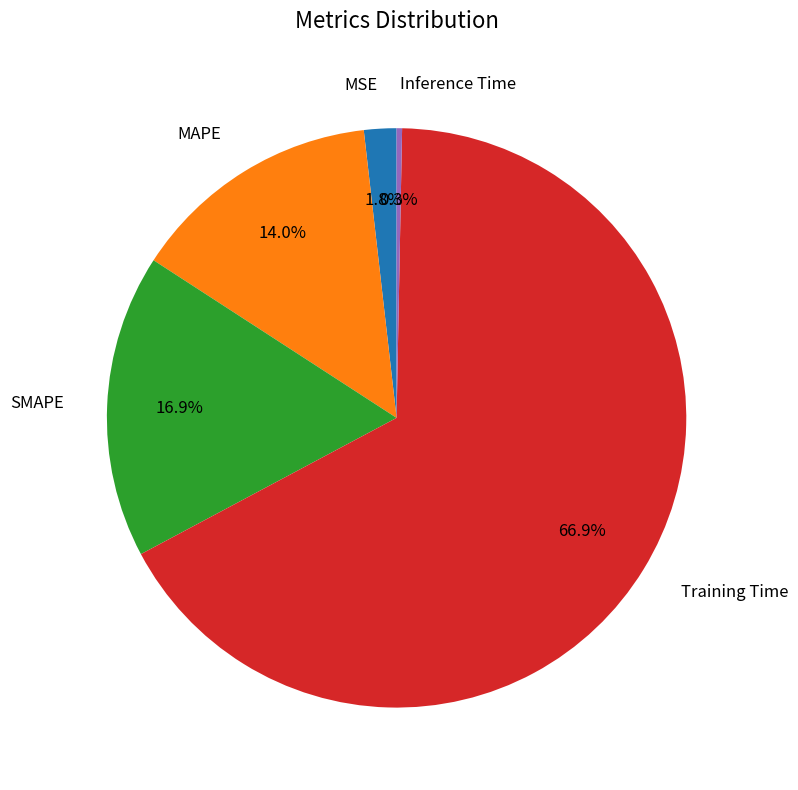

Which category has the smallest portion of the pie?

Inference Time